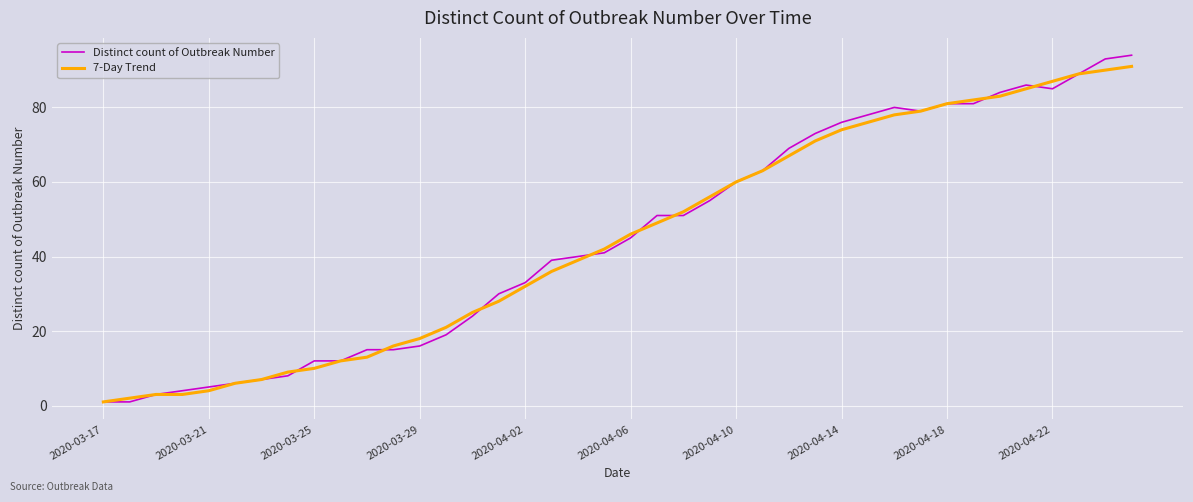

Which series has the largest range (max minus min)?

Distinct count of Outbreak Number